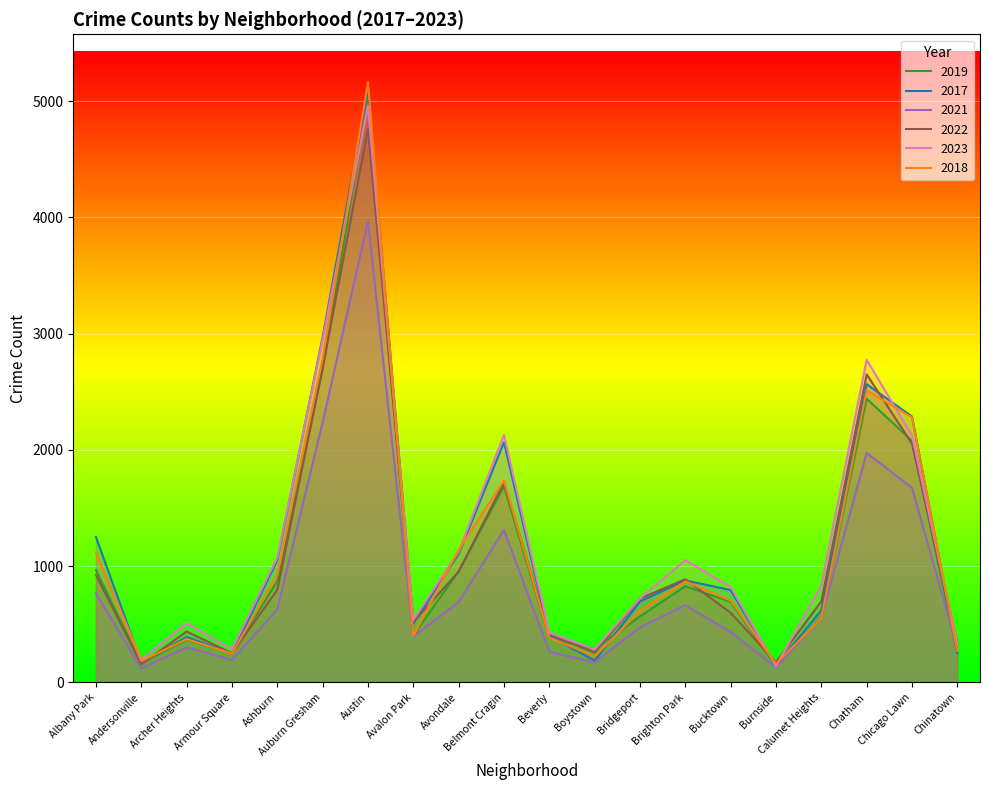

Count the number of data series in this chart.

6